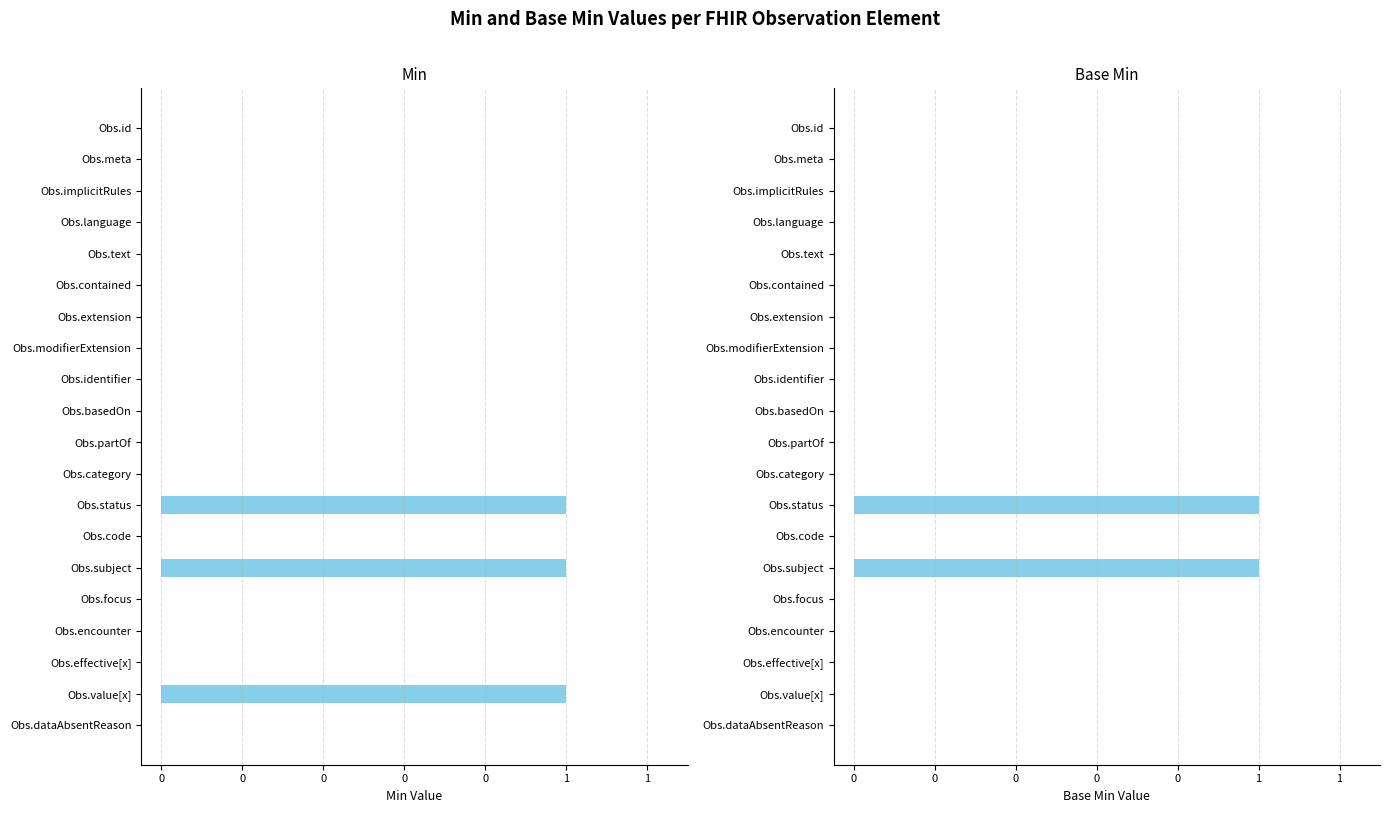

What is the sum of the Base Min values at Obs.category and Obs.status?

1